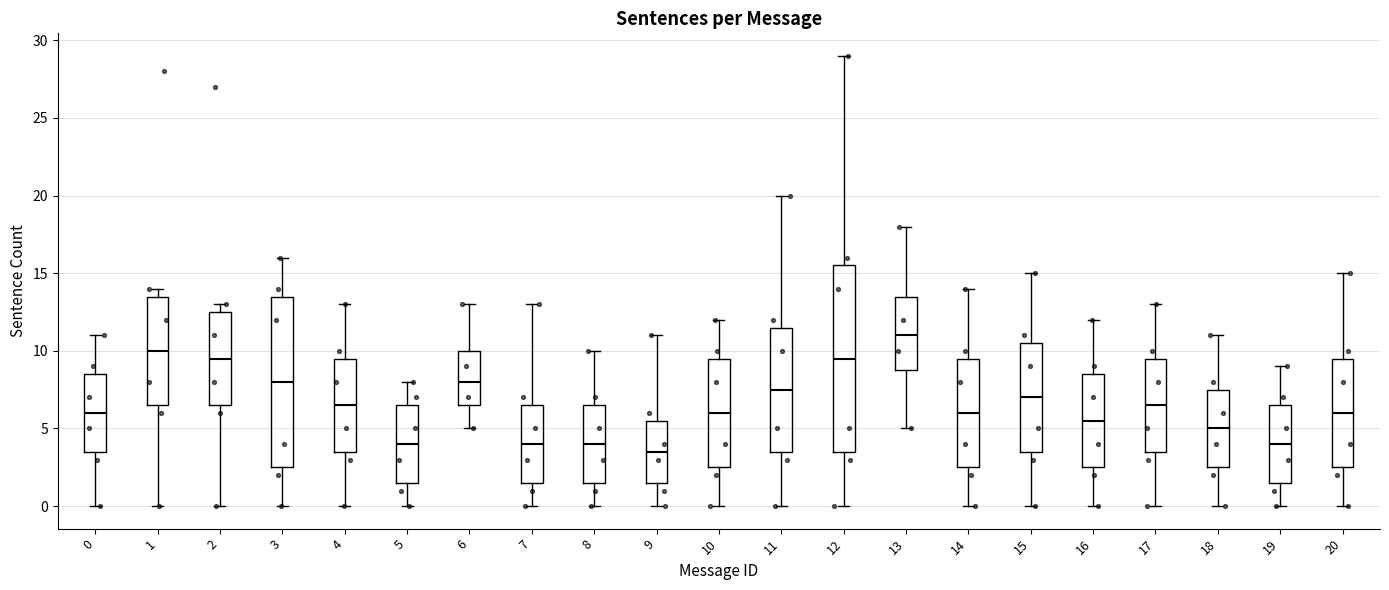

Reading left to right, transcribe this box plot: for each box, give where its median line is, the range the box spans, and where its two whiskers end, as read against the y-axis. The values are not printed on the chart, so give them approximately, as read against the axis.

0: median 6.0, box 3.5 to 8.5, whiskers 0.0 to 11.0
1: median 10.0, box 6.5 to 13.5, whiskers 0.0 to 14.0
2: median 9.5, box 6.5 to 12.5, whiskers 0.0 to 13.0
3: median 8.0, box 2.5 to 13.5, whiskers 0.0 to 16.0
4: median 6.5, box 3.5 to 9.5, whiskers 0.0 to 13.0
5: median 4.0, box 1.5 to 6.5, whiskers 0.0 to 8.0
6: median 8.0, box 6.5 to 10.0, whiskers 5.0 to 13.0
7: median 4.0, box 1.5 to 6.5, whiskers 0.0 to 13.0
8: median 4.0, box 1.5 to 6.5, whiskers 0.0 to 10.0
9: median 3.5, box 1.5 to 5.5, whiskers 0.0 to 11.0
10: median 6.0, box 2.5 to 9.5, whiskers 0.0 to 12.0
11: median 7.5, box 3.5 to 11.5, whiskers 0.0 to 20.0
12: median 9.5, box 3.5 to 15.5, whiskers 0.0 to 29.0
13: median 11.0, box 9.0 to 13.5, whiskers 5.0 to 18.0
14: median 6.0, box 2.5 to 9.5, whiskers 0.0 to 14.0
15: median 7.0, box 3.5 to 10.5, whiskers 0.0 to 15.0
16: median 5.5, box 2.5 to 8.5, whiskers 0.0 to 12.0
17: median 6.5, box 3.5 to 9.5, whiskers 0.0 to 13.0
18: median 5.0, box 2.5 to 7.5, whiskers 0.0 to 11.0
19: median 4.0, box 1.5 to 6.5, whiskers 0.0 to 9.0
20: median 6.0, box 2.5 to 9.5, whiskers 0.0 to 15.0